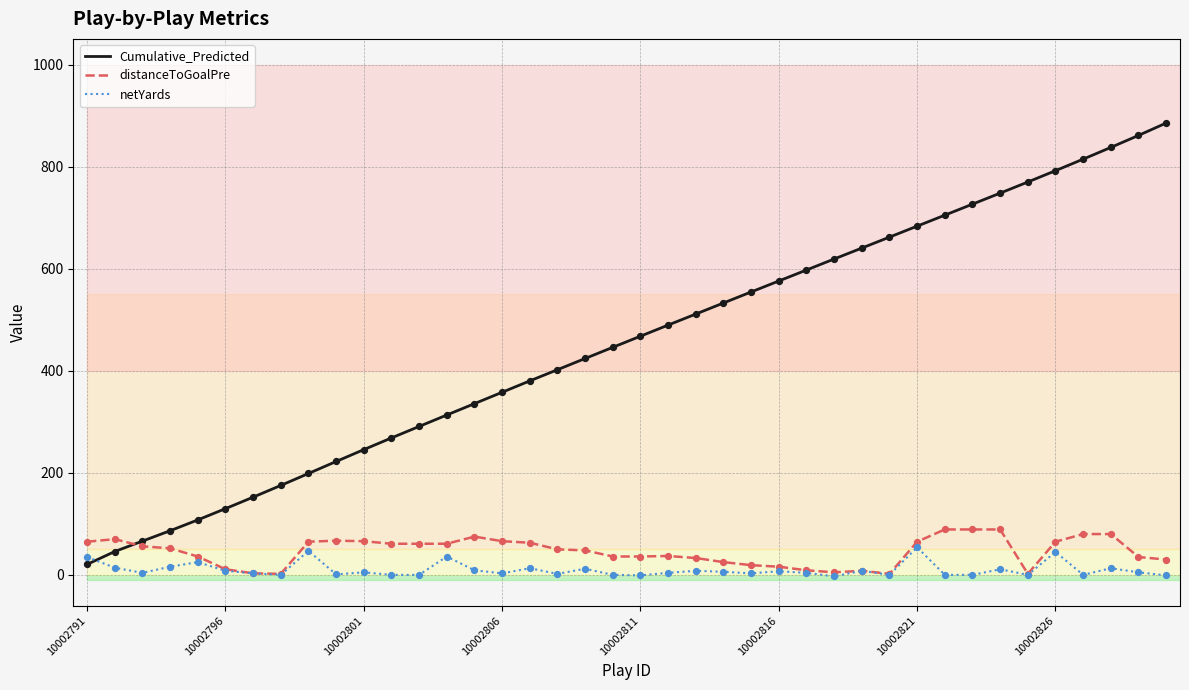

Which series has the largest total across all categories?

Cumulative_Predicted